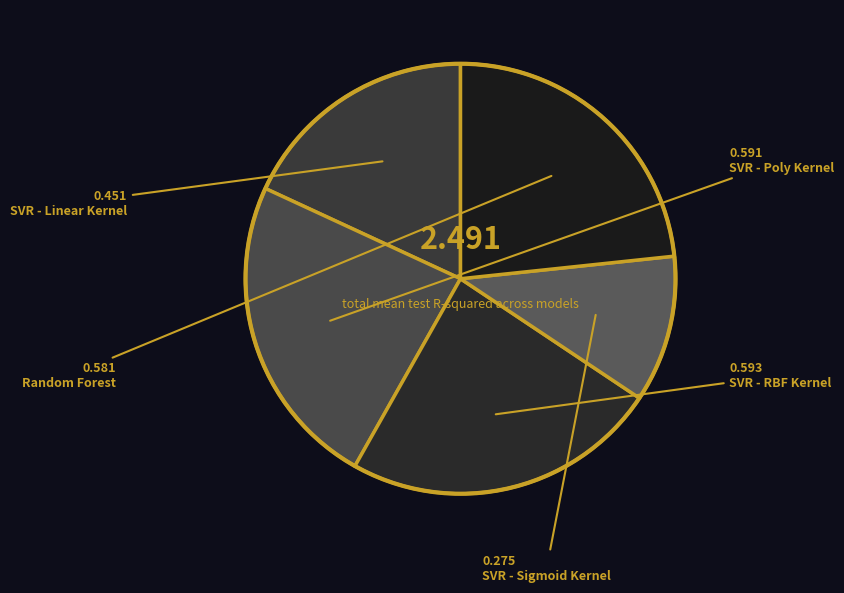

Which category has the biggest portion of the pie?

SVR - RBF Kernel